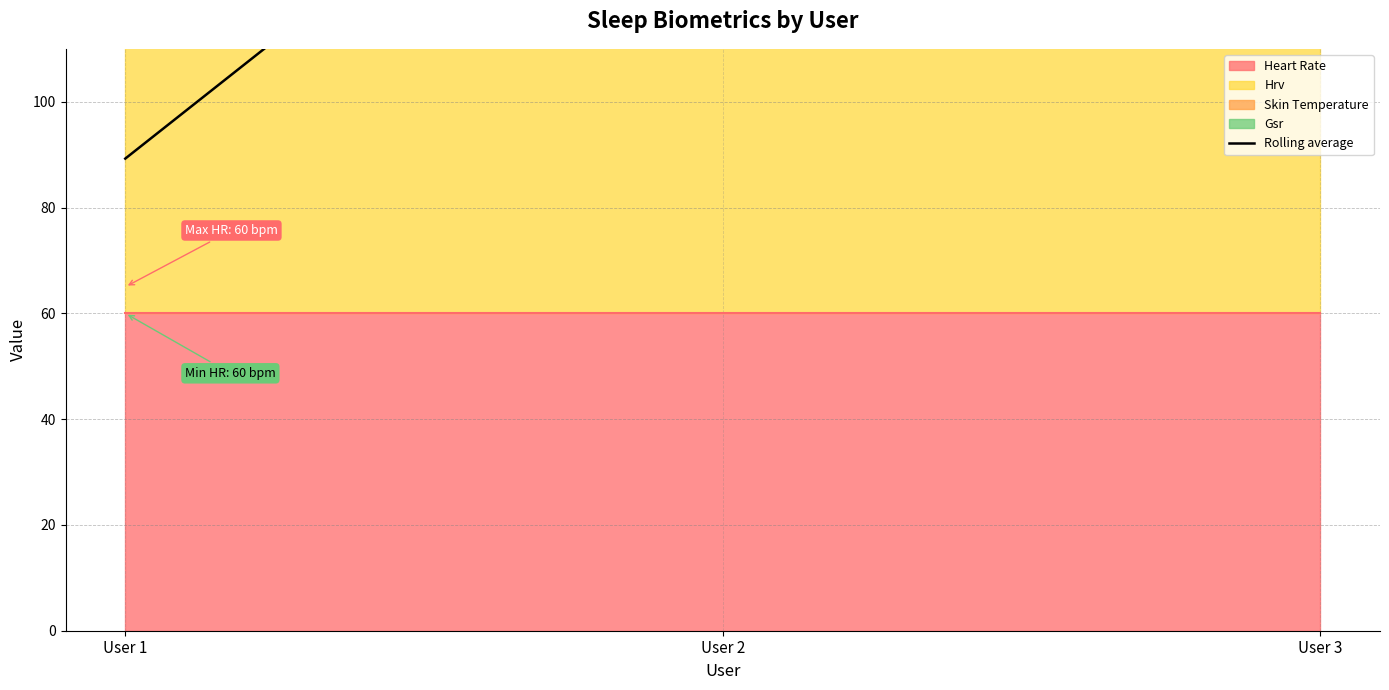

Which label corresponds to the smallest value in the chart?

User 1